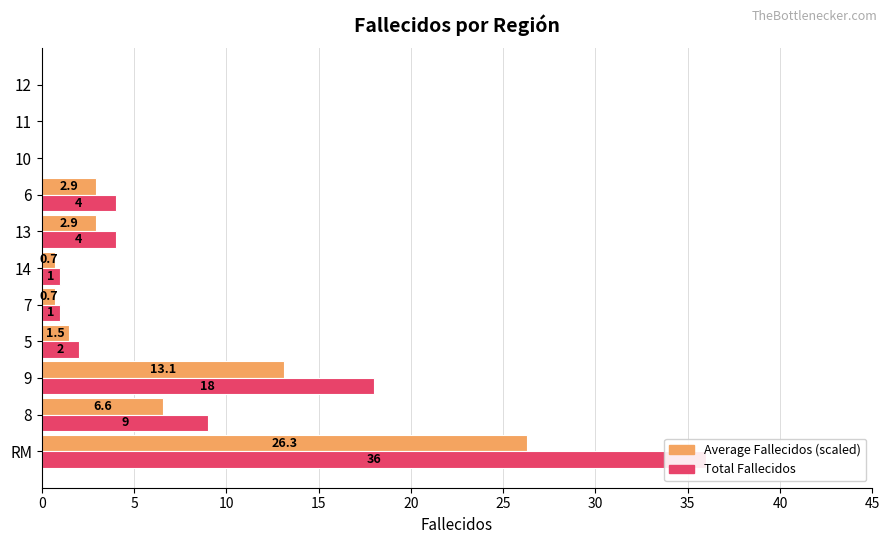

Which series has the widest spread of values?

Total Fallecidos